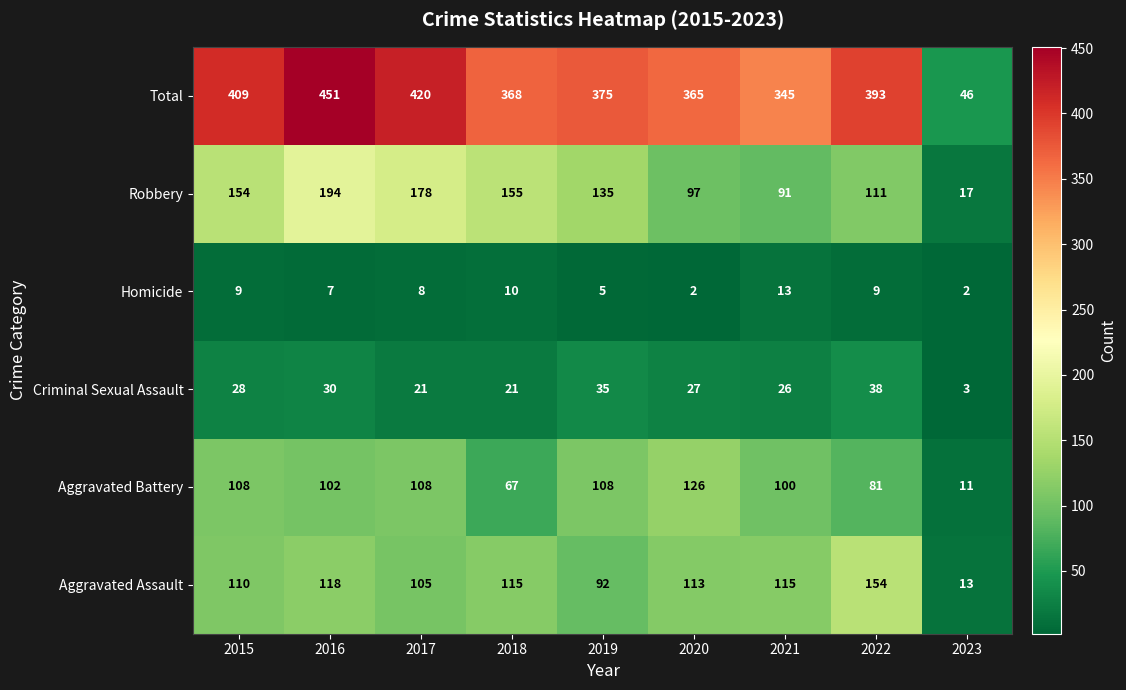

Which series has the largest range (max minus min)?

Total